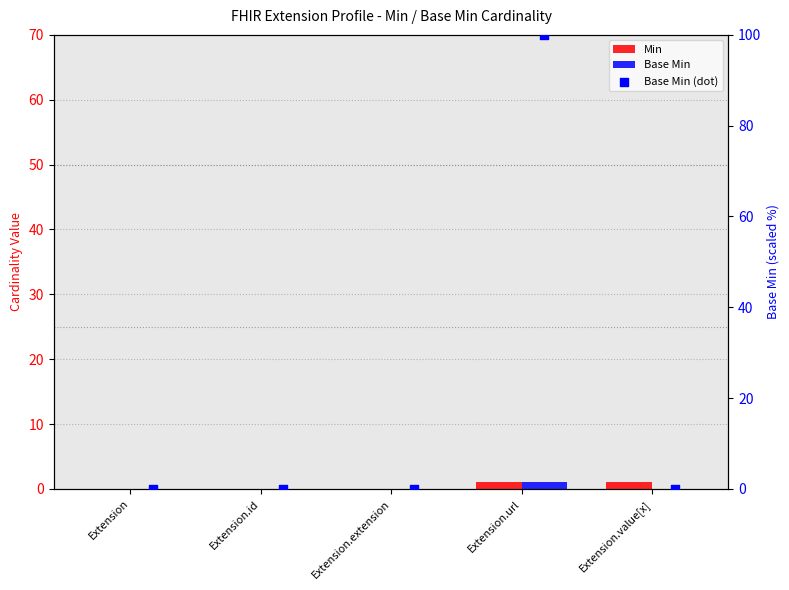

What is the total value across all series at Extension.url?

2